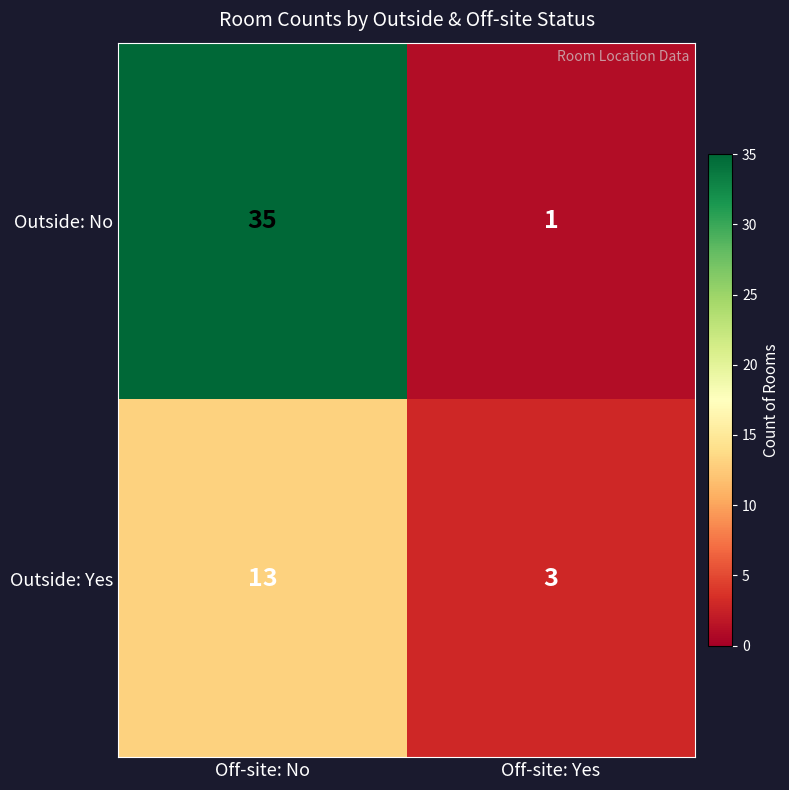

What is the maximum value for Outside: No?

35